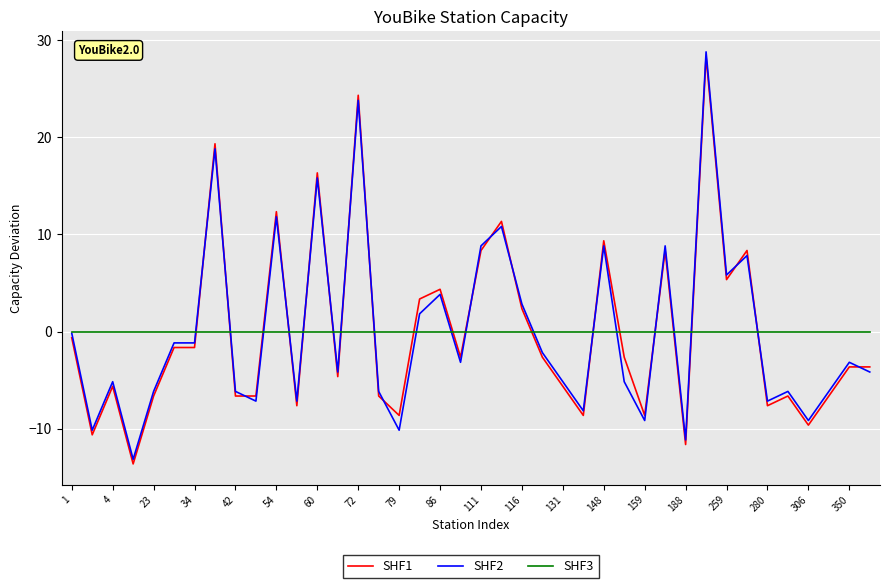

What is the highest value of the SHF2 series?

28.8